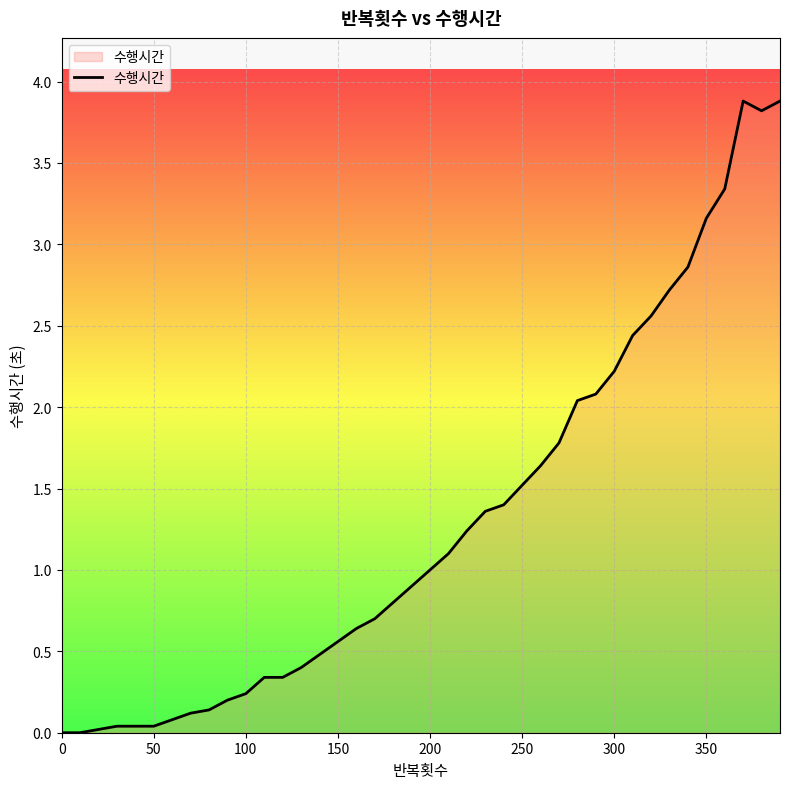

What is the greatest value displayed?

3.9